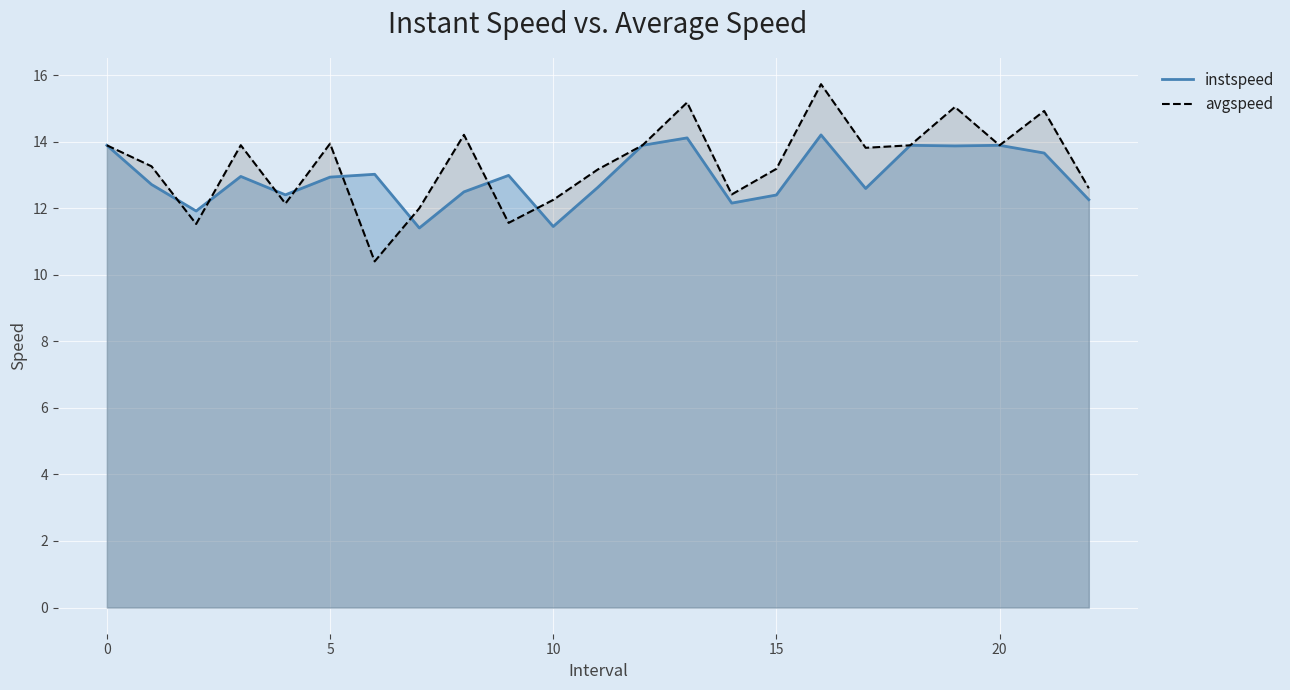

What value does the instspeed series have at 10.0?

11.5